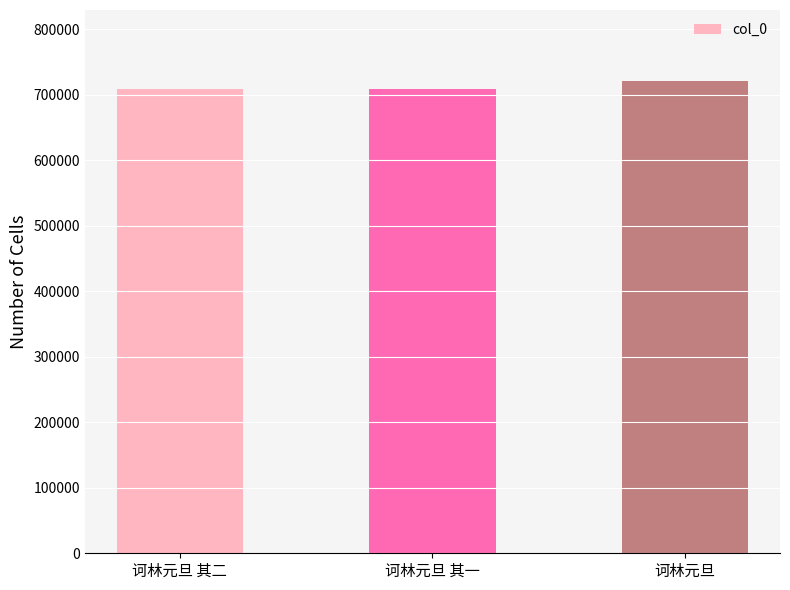

What position from the left is 诃林元旦 其二?

1